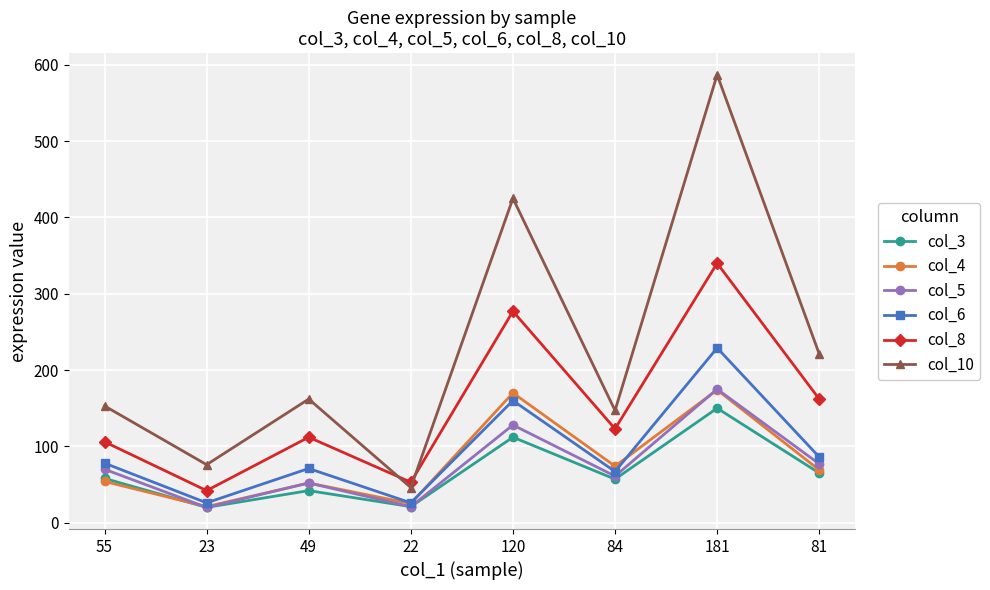

What is the smallest value displayed?

20